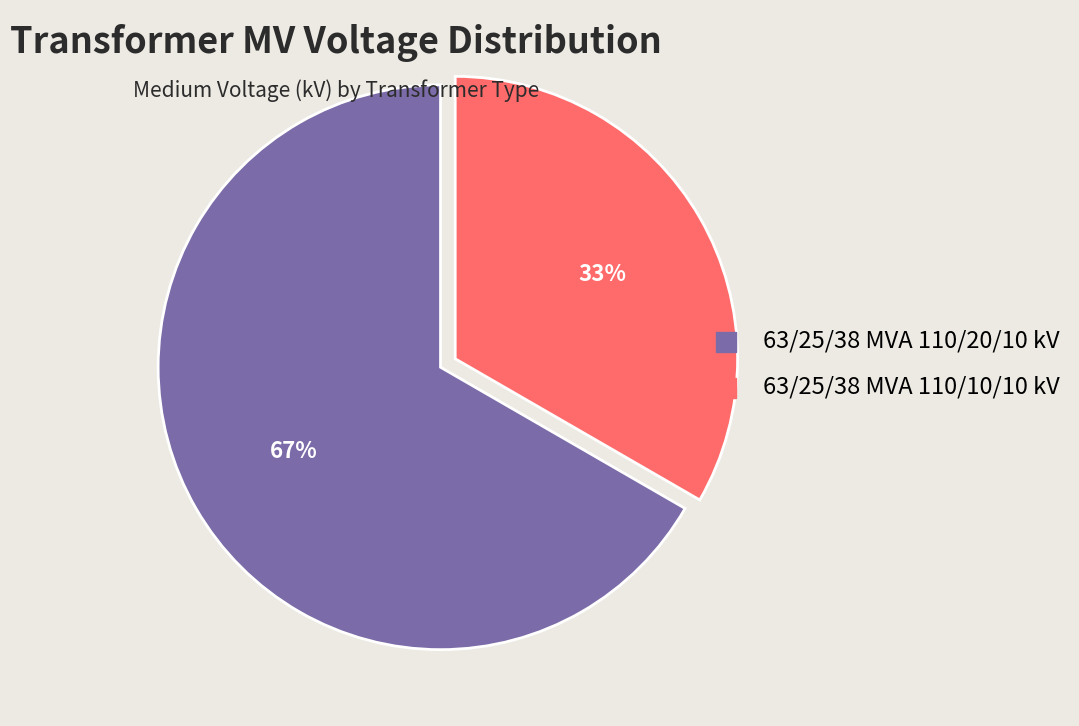

Is it true that 63/25/38 MVA 110/20/10 kV is 67% of the pie?

True